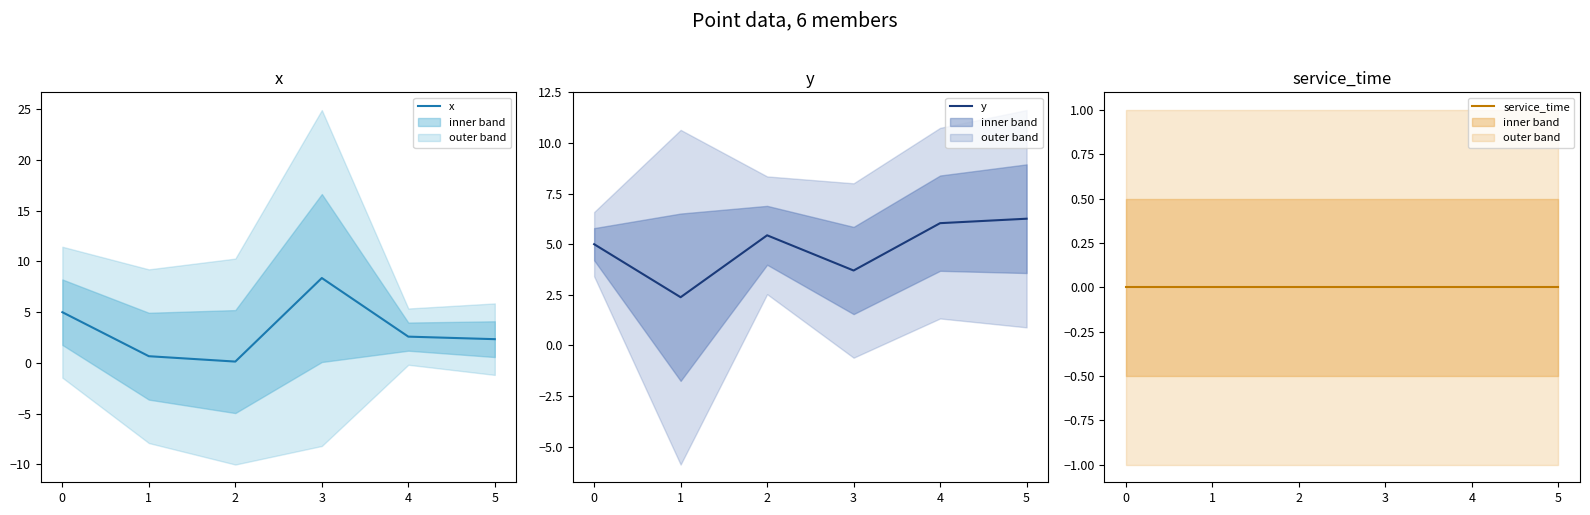

Reading left to right, list all the values displayed in this chart.

x: 5.0	0.7	0.1	8.4	2.6	2.3
y: 5.0	2.4	5.4	3.7	6.0	6.3
service_time: 0.0	0.0	0.0	0.0	0.0	0.0